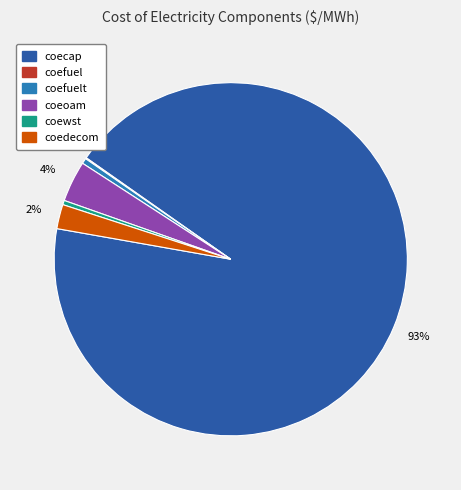

Which slice is the largest?

coecap